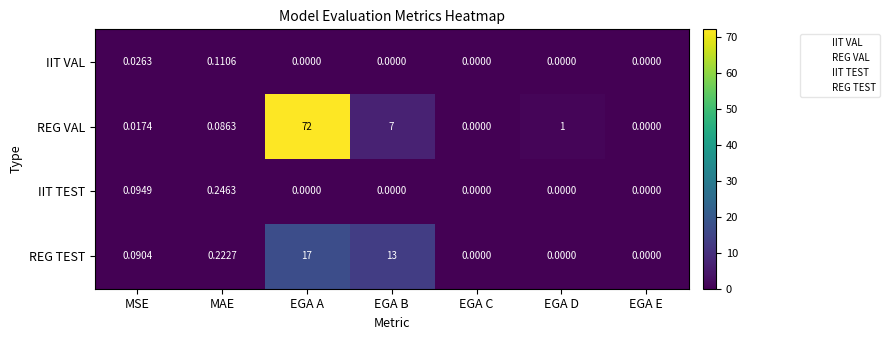

Which series has the largest total across all categories?

REG VAL